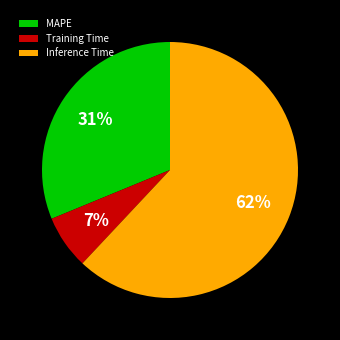

Is the sum of Inference Time and Training Time greater than half?

Yes